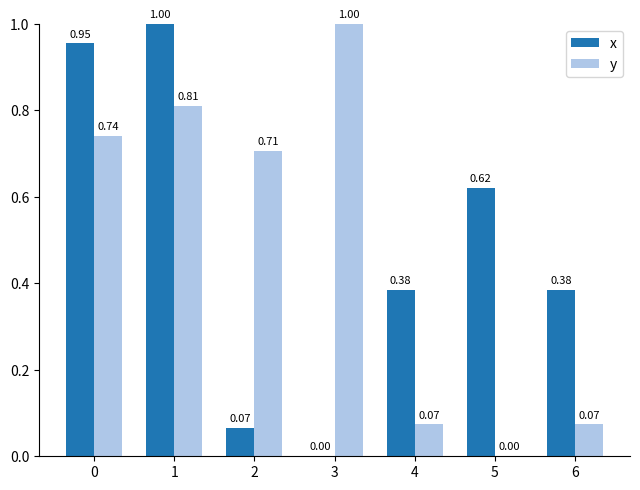

Does the chart contain stacked bars?

No